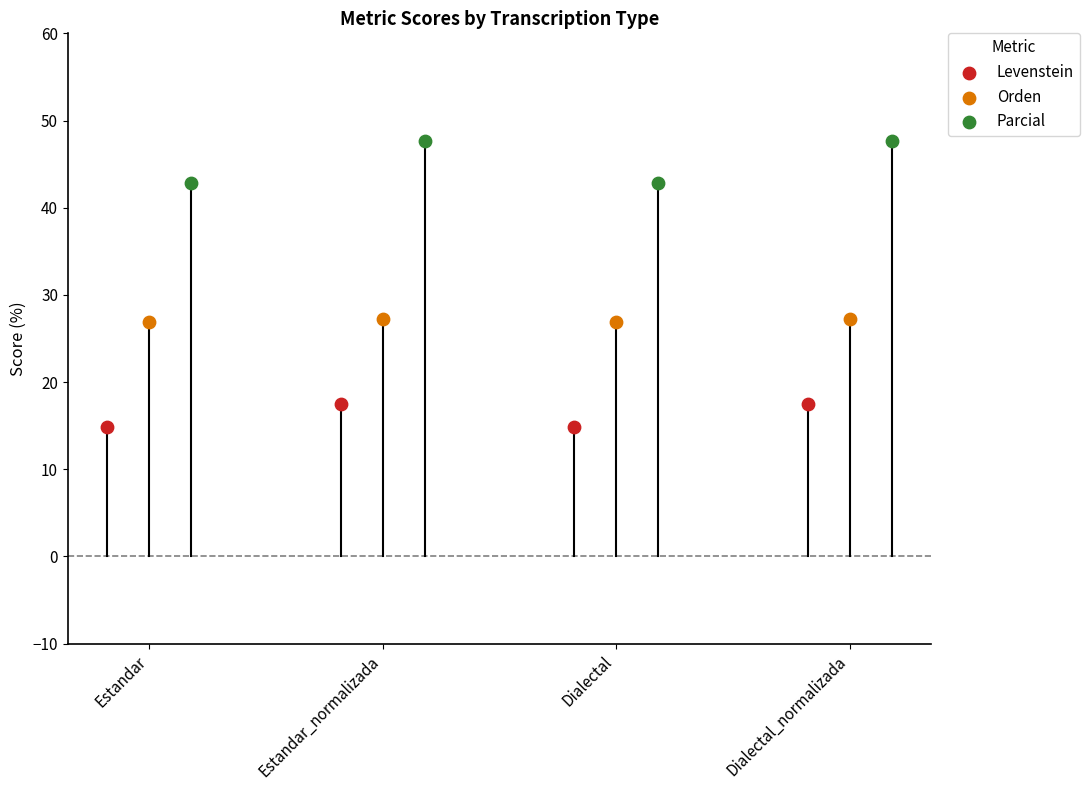

Which series contains the lowest Y value?

Levenstein